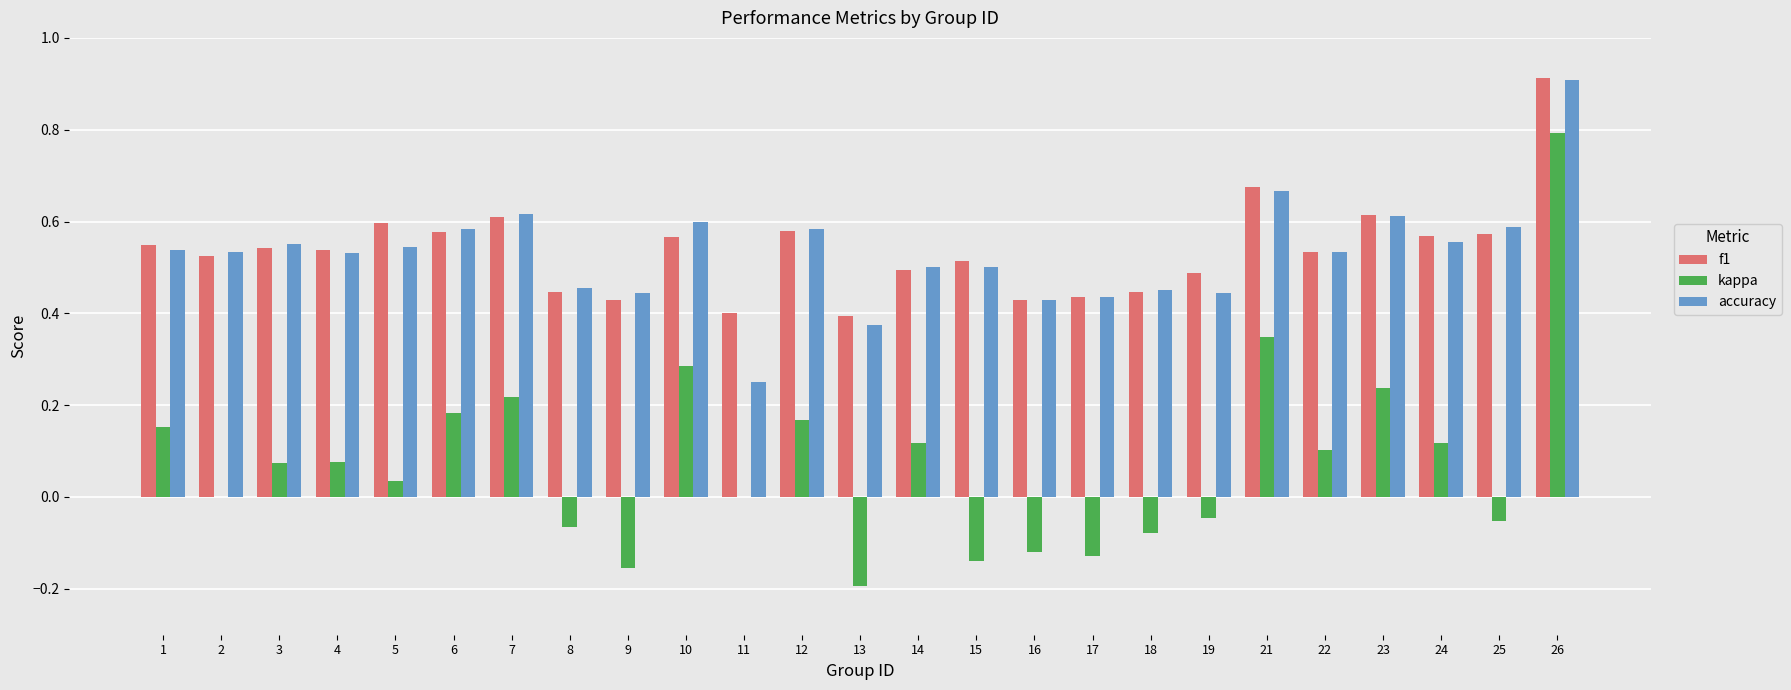

At which category is the sum across all series the highest?

26